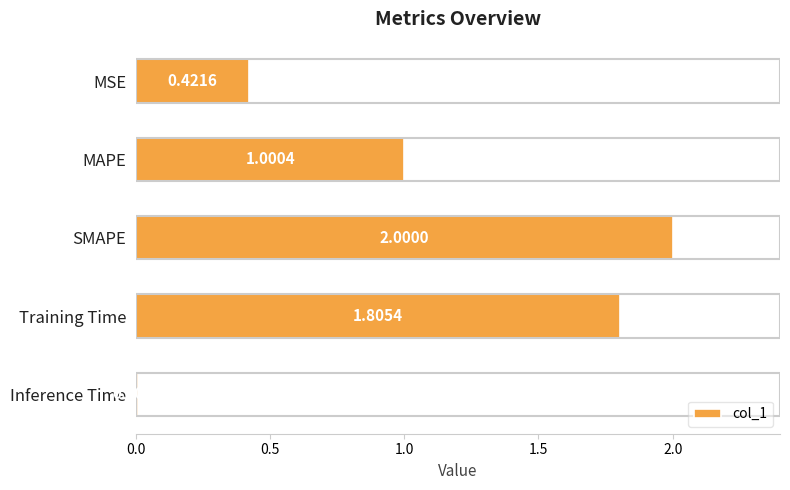

Rank the categories by value from highest to lowest.

SMAPE, Training Time, MAPE, MSE, Inference Time